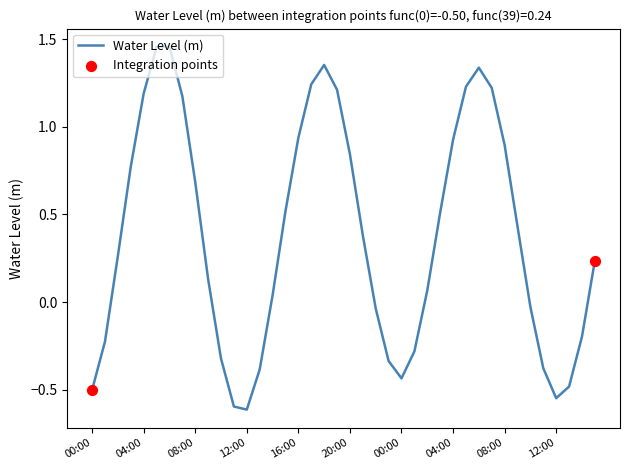

What is the difference between the maximum and minimum values?

2.1